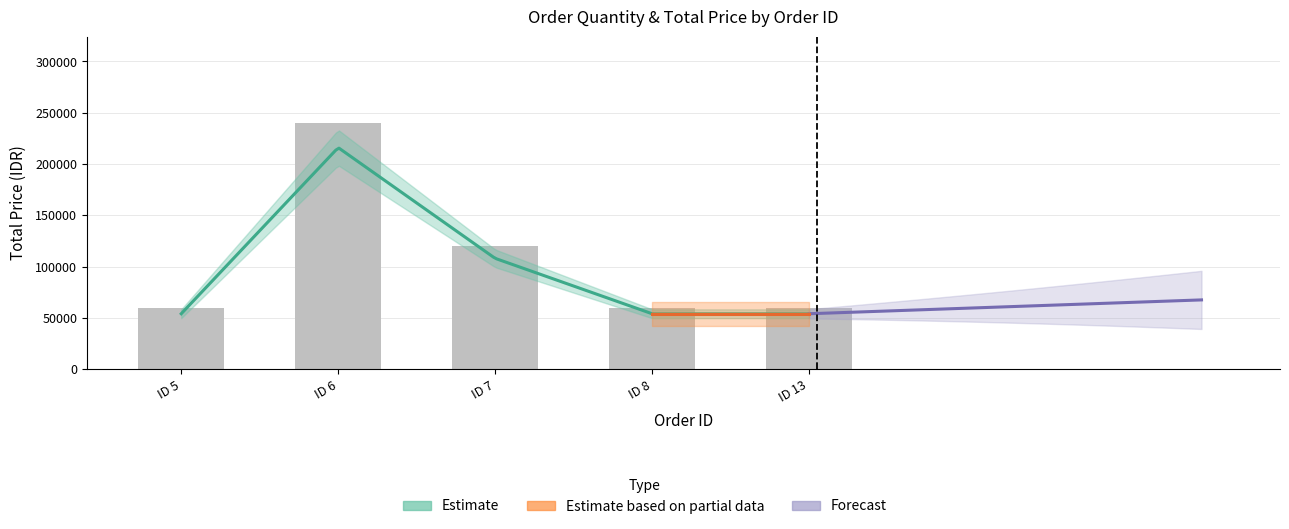

Is it true that the value at 8 is 37989?

False